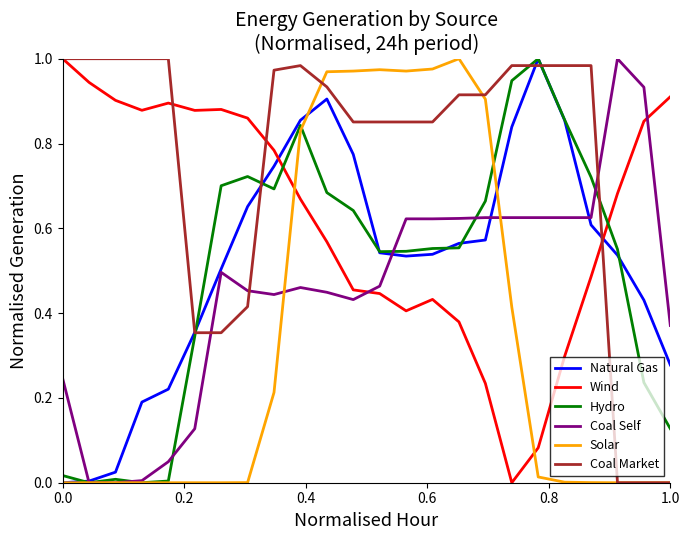

What are all the series names shown in the legend?

Natural Gas, Wind, Hydro, Coal Self, Solar, Coal Market